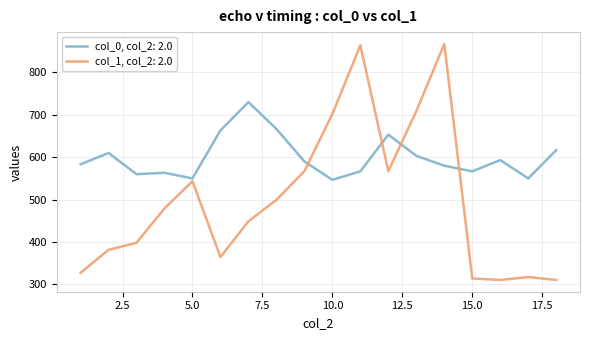

What is the difference between the maximum and minimum values in the col_0, col_2: 2.0 series?

183.3